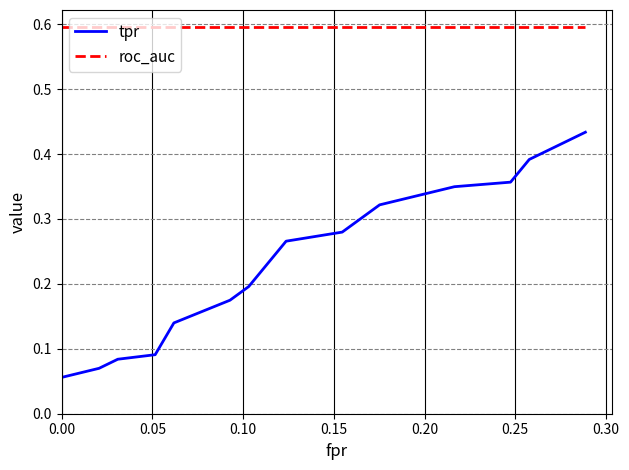

Which series has the largest total across all categories?

roc_auc